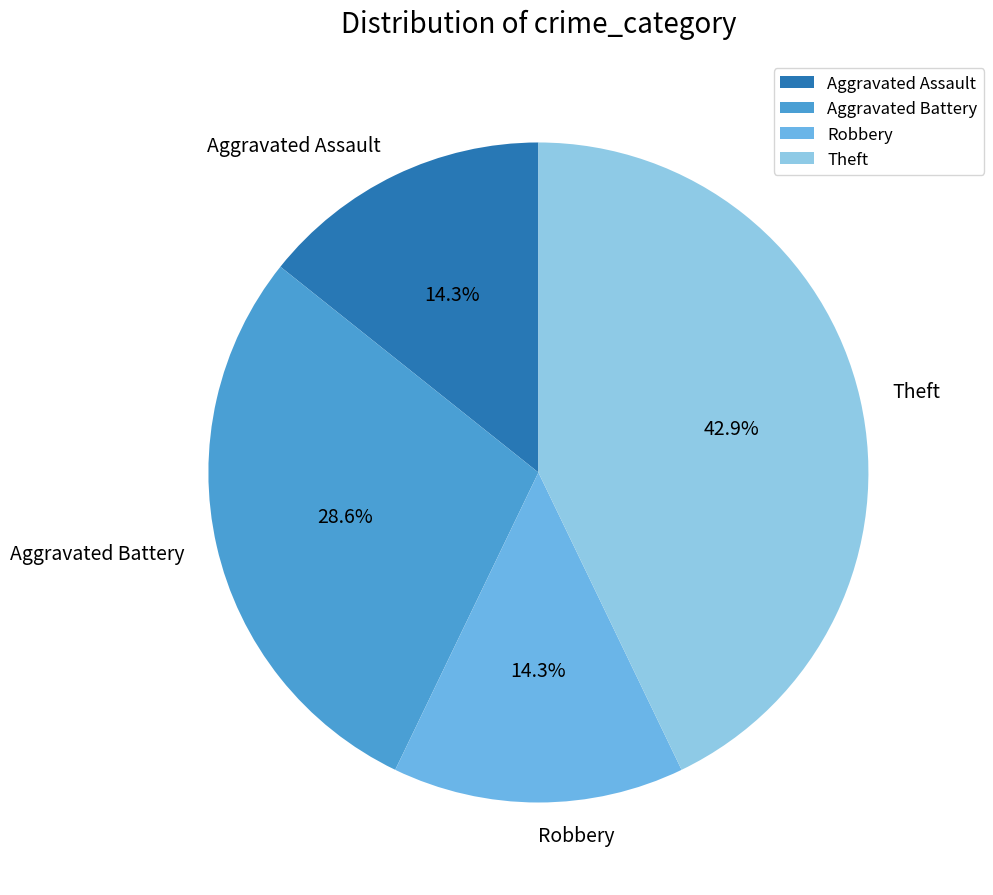

True or false: Aggravated Battery accounts for 40% of the total.

False